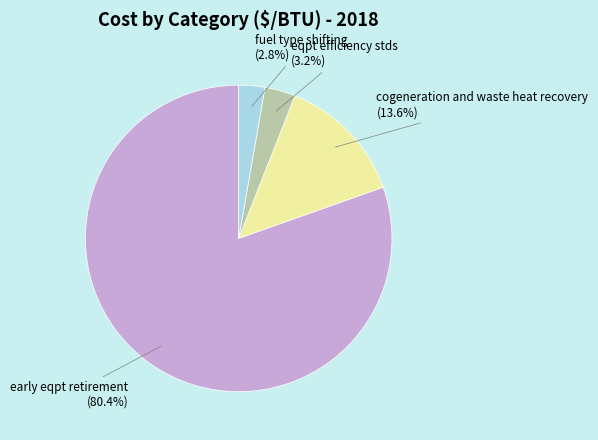

To the nearest percent, what portion does fuel type shifting represent?

3%